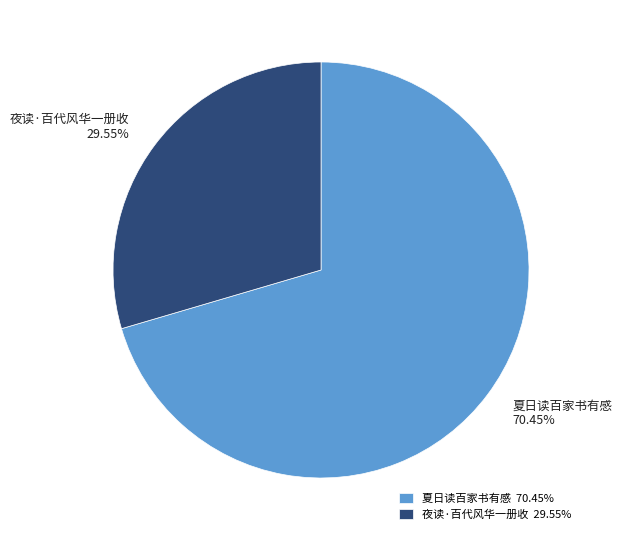

Count the number of slices in the pie.

2